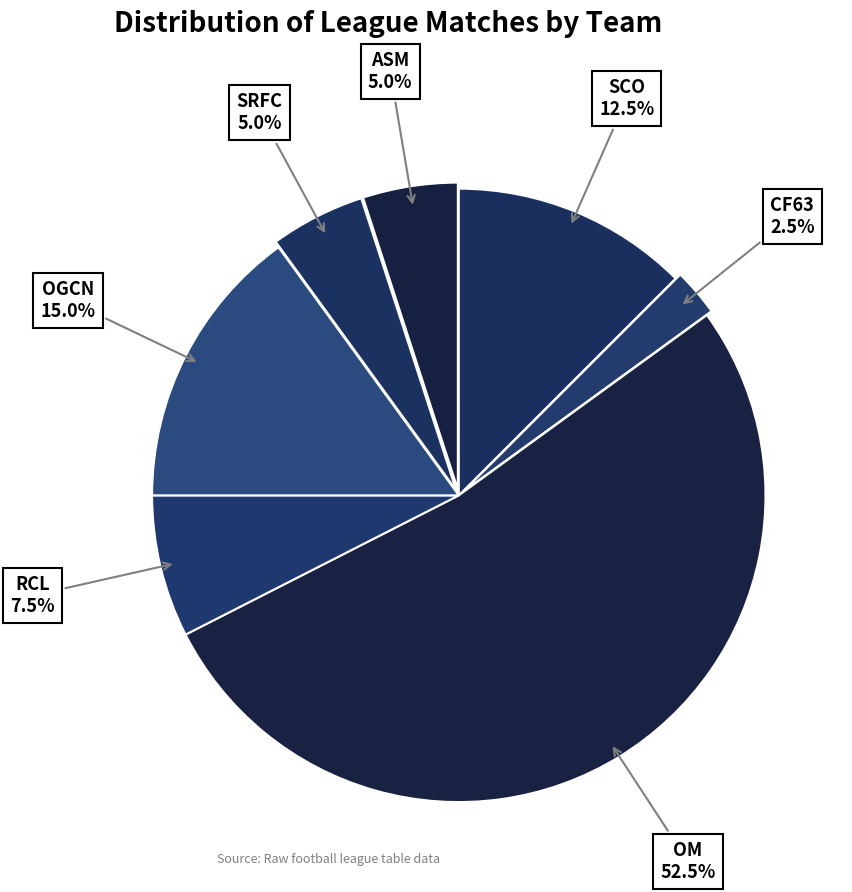

How many segments does this pie chart have?

7